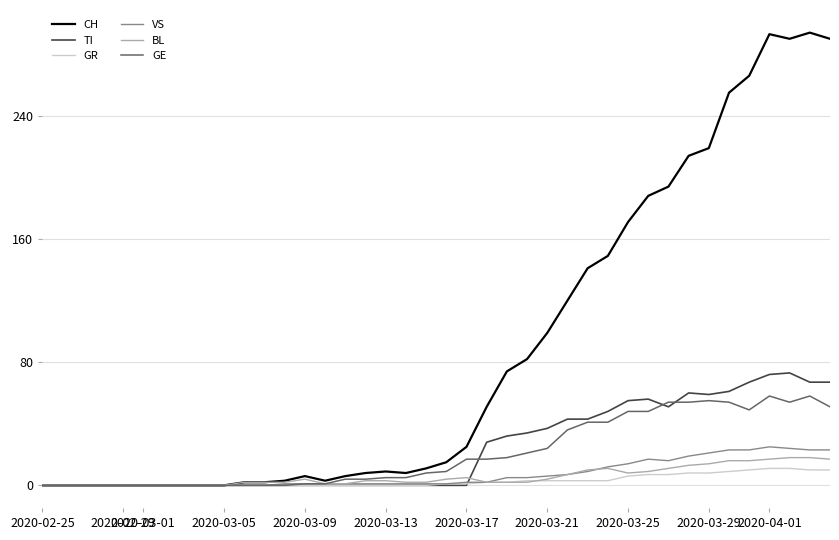

What is the maximum value shown in the chart?

294